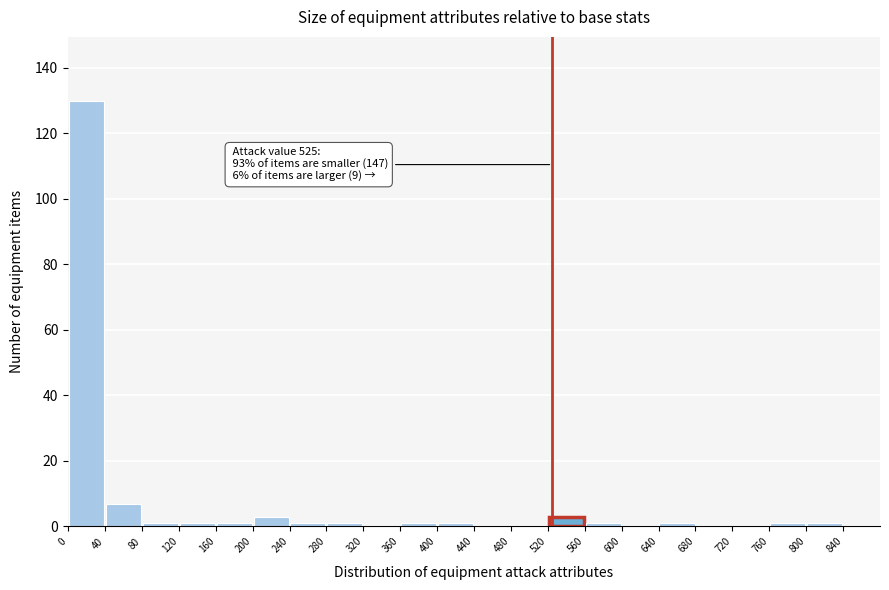

Over which range of the x-axis is the bar tallest?

0 to 40